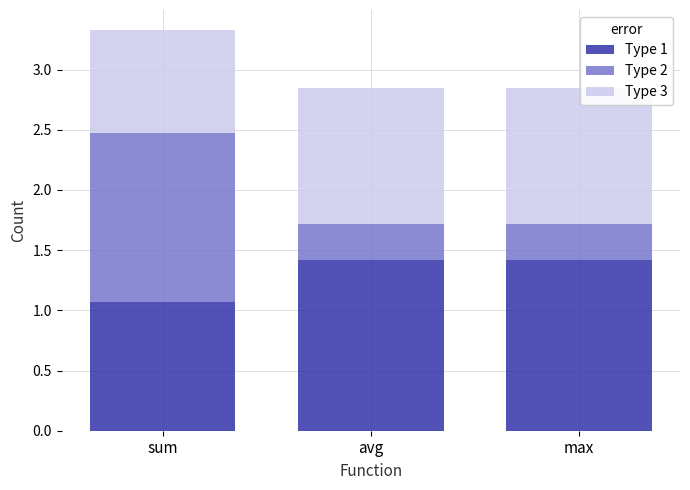

What is the highest value of the Type 1 series?

1.4